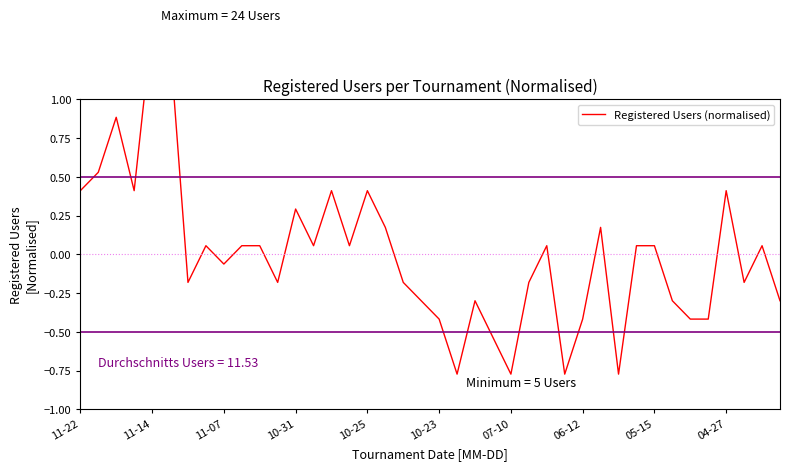

Which has a higher value, 21 or 31?

31